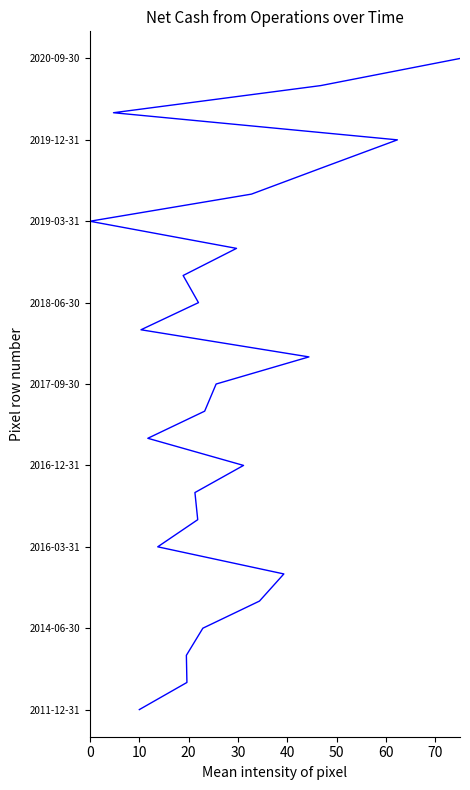

Count the number of values greater than 12.

12